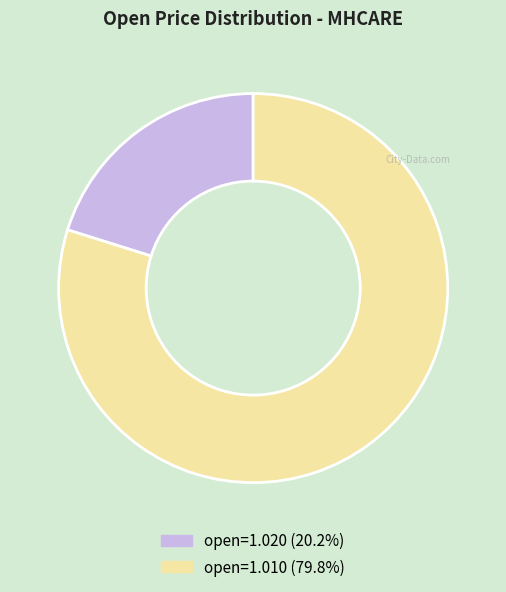

Is there any slice that represents more than half of the pie?

Yes